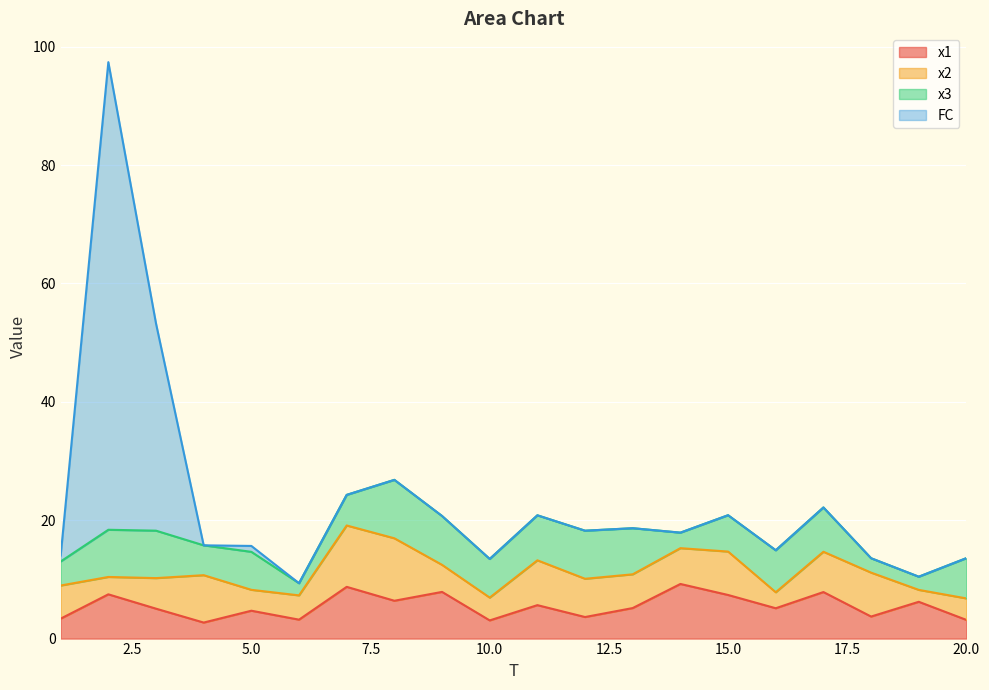

At which category does the chart reach its peak across all series?

2